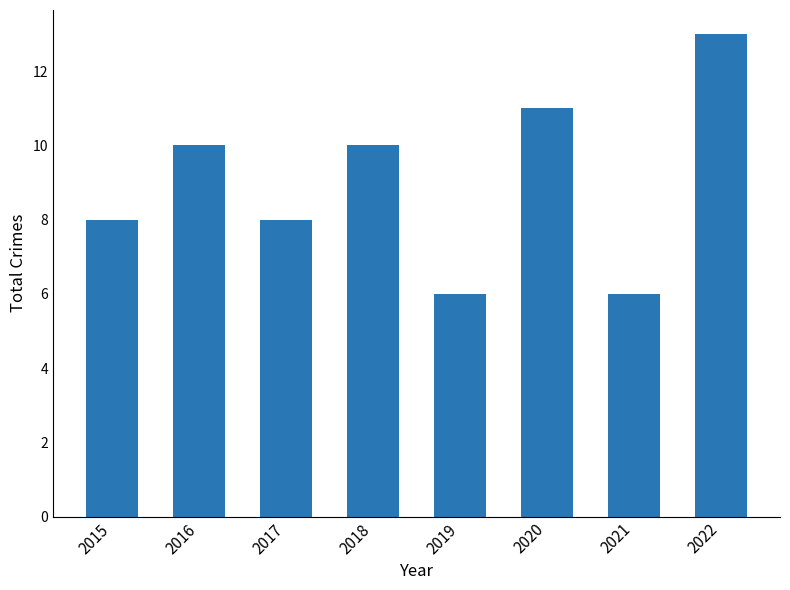

How many bars are there in total?

8